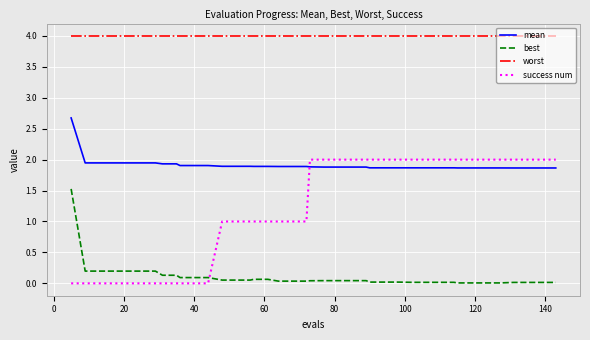

What is the maximum value shown in the chart?

4.0